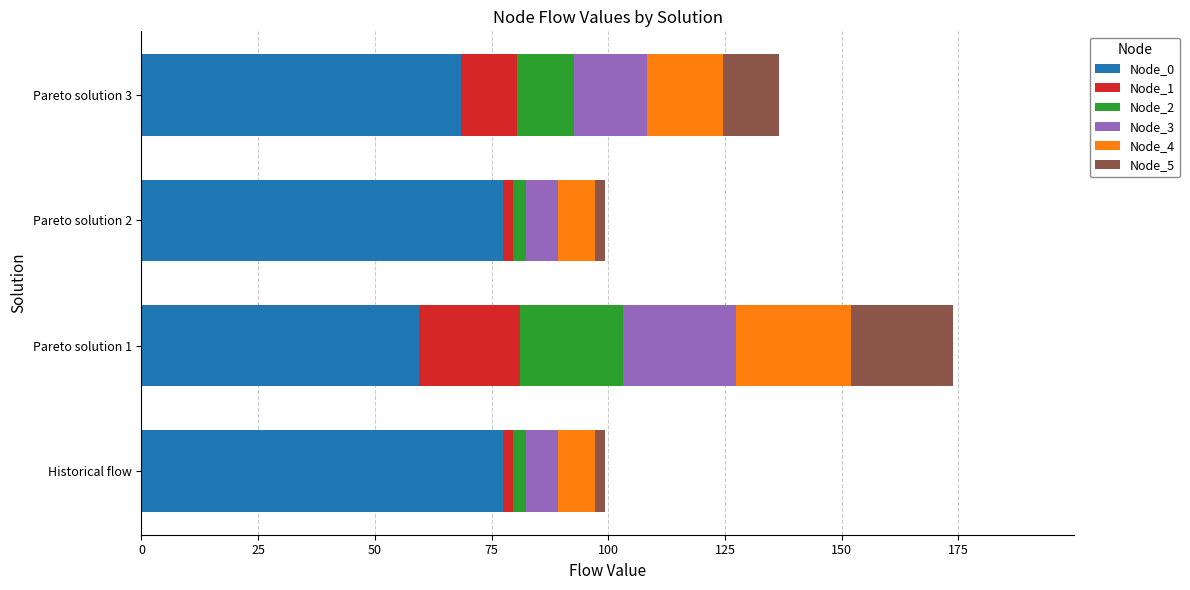

What is the total value across all series at Pareto solution 3?

136.6